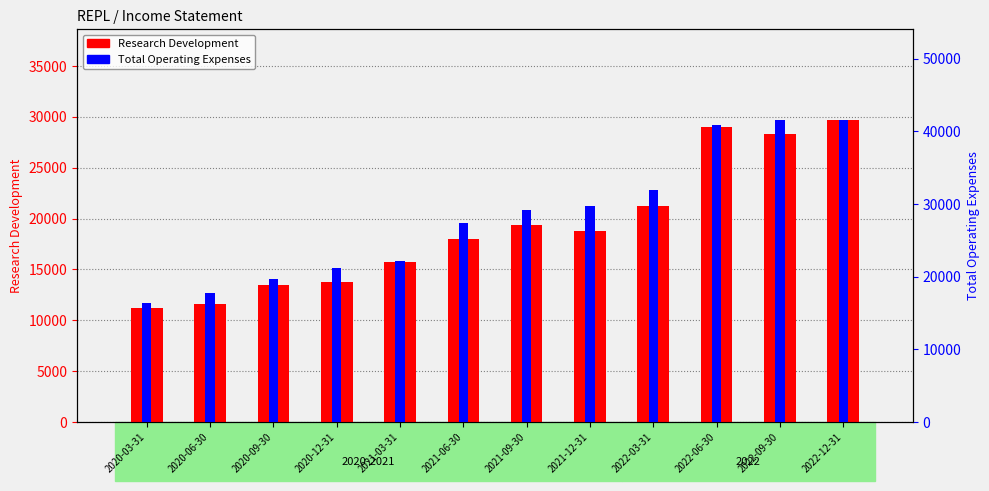

Which category has the lowest value across all series?

2020-03-31